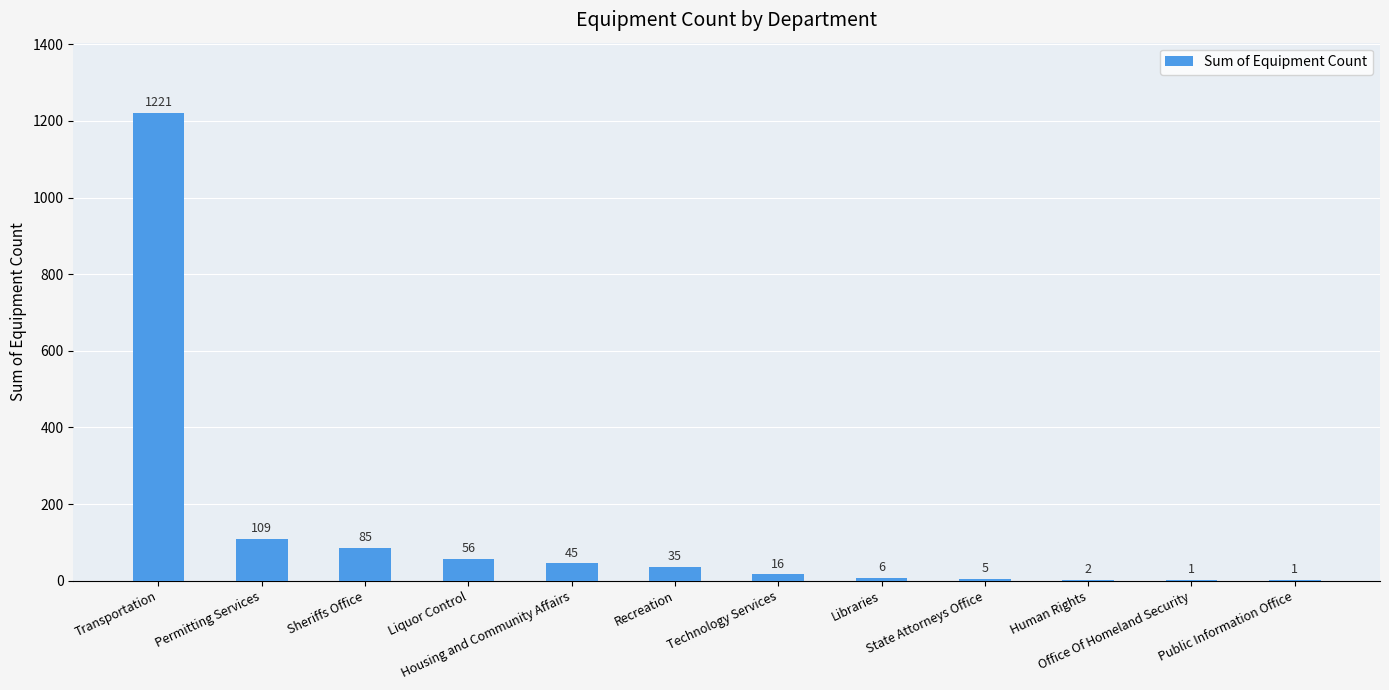

Are the bars horizontal?

No